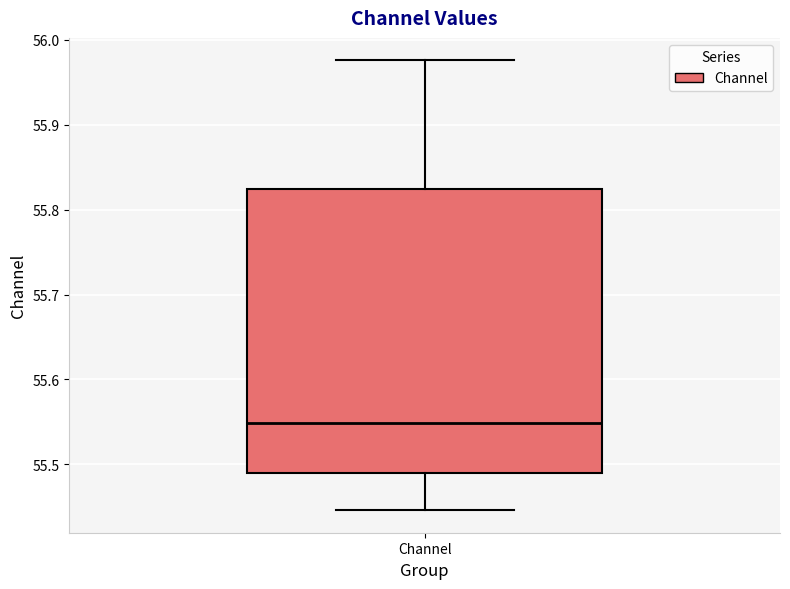

Where is the lower edge of the box for Channel on the y-axis? The values are not printed on the chart, so give them approximately, as read against the axis.

55.49